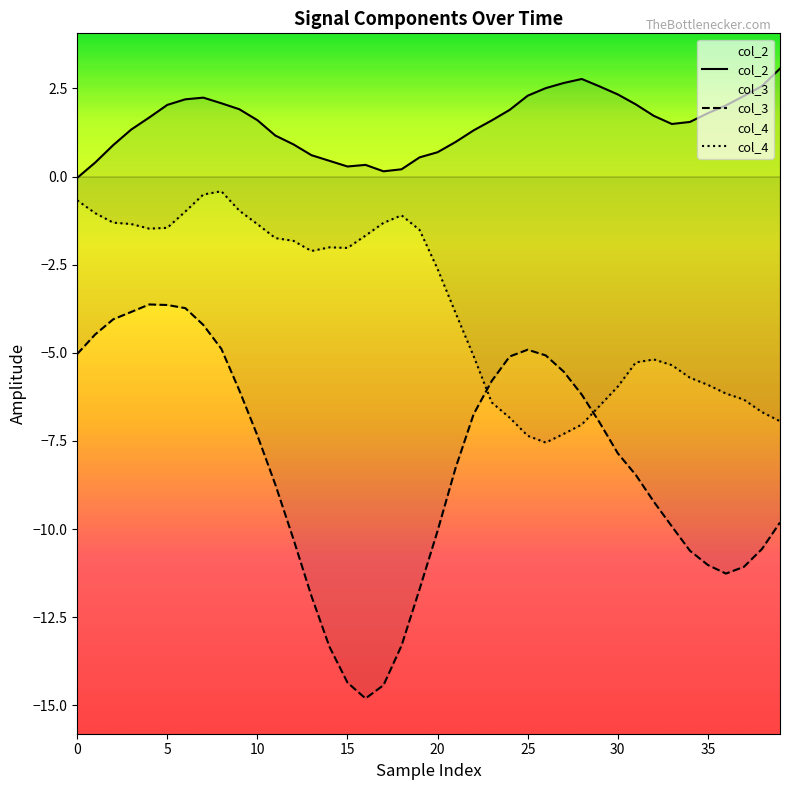

Which label corresponds to the largest value in the chart?

39